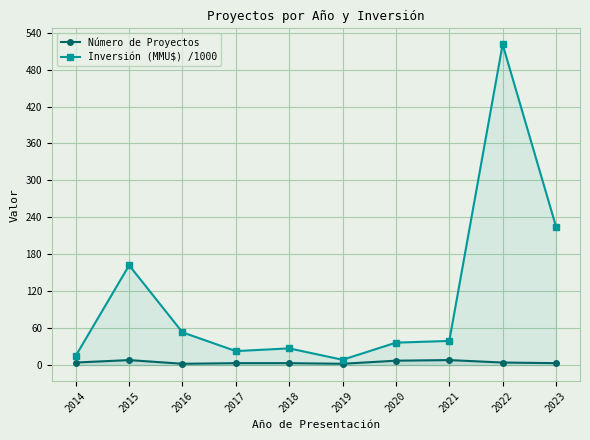

Which series has the largest total across all categories?

Inversión (MMU$) /1000